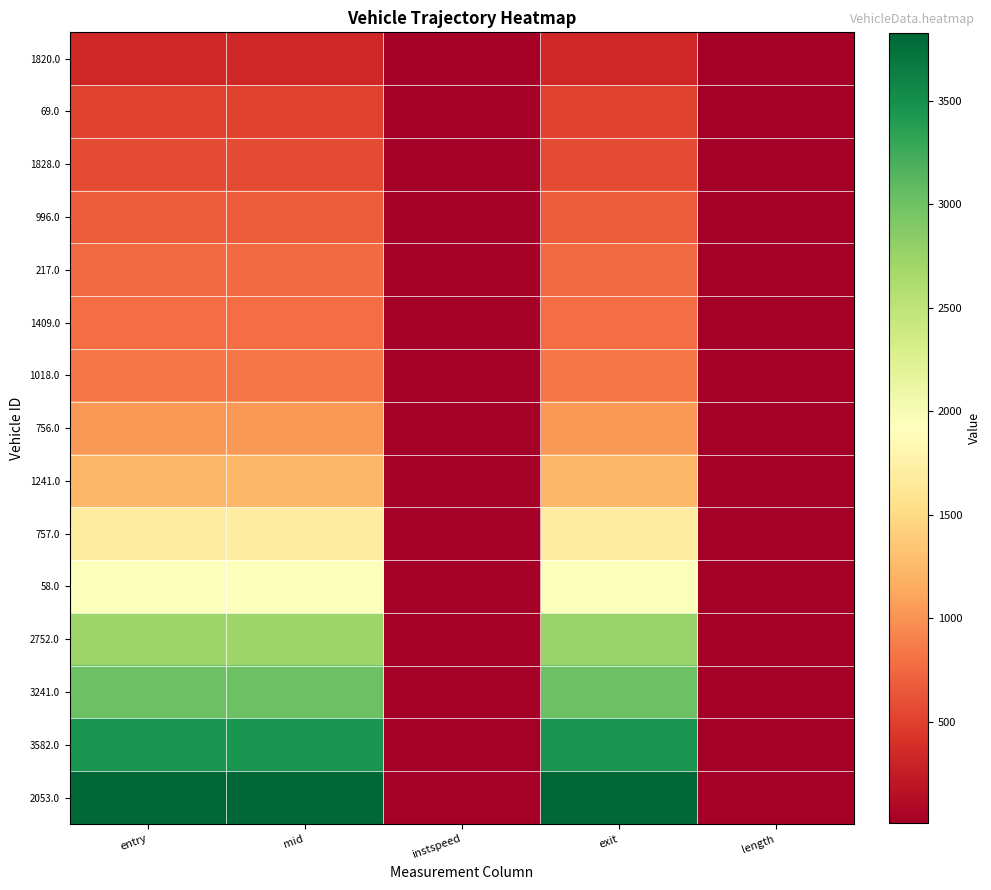

Between mid and length, which series saw the biggest shift?

2053.0